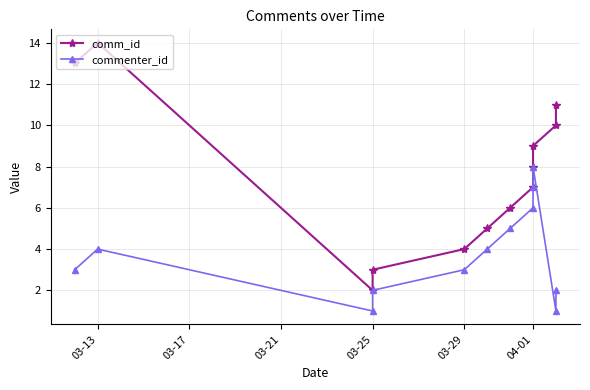

True or false: commenter_id has more than 0 interior local peaks.

True